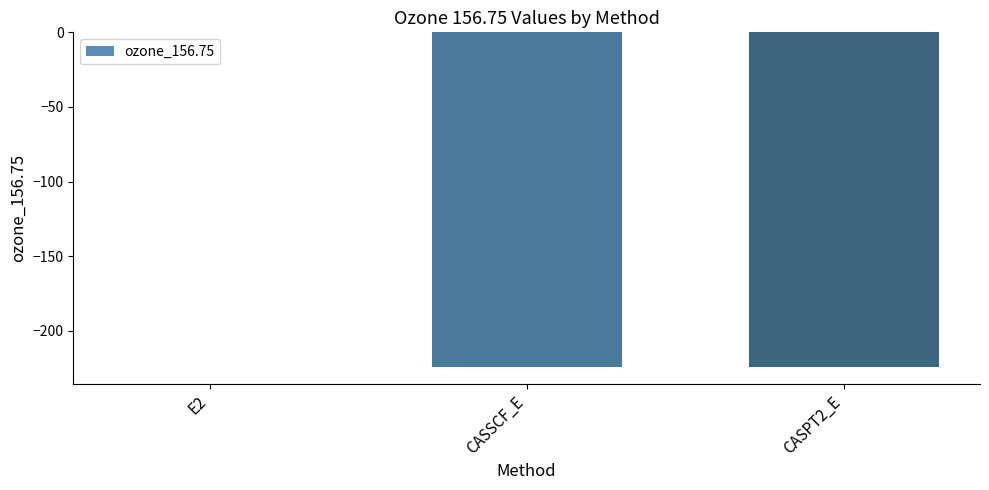

What is the sum of all values?

-448.8